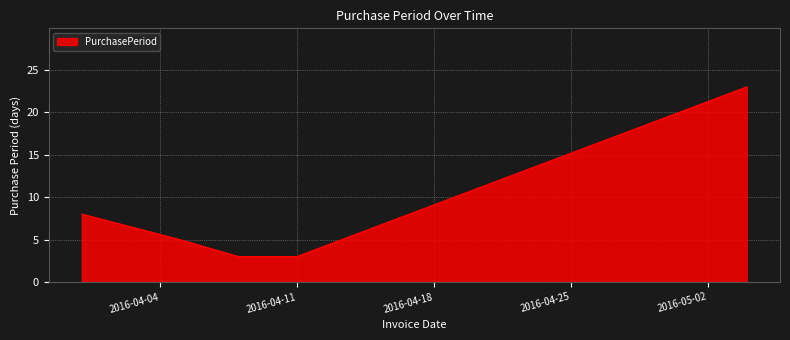

True or false: there are more than 0 points higher than both neighbors.

False